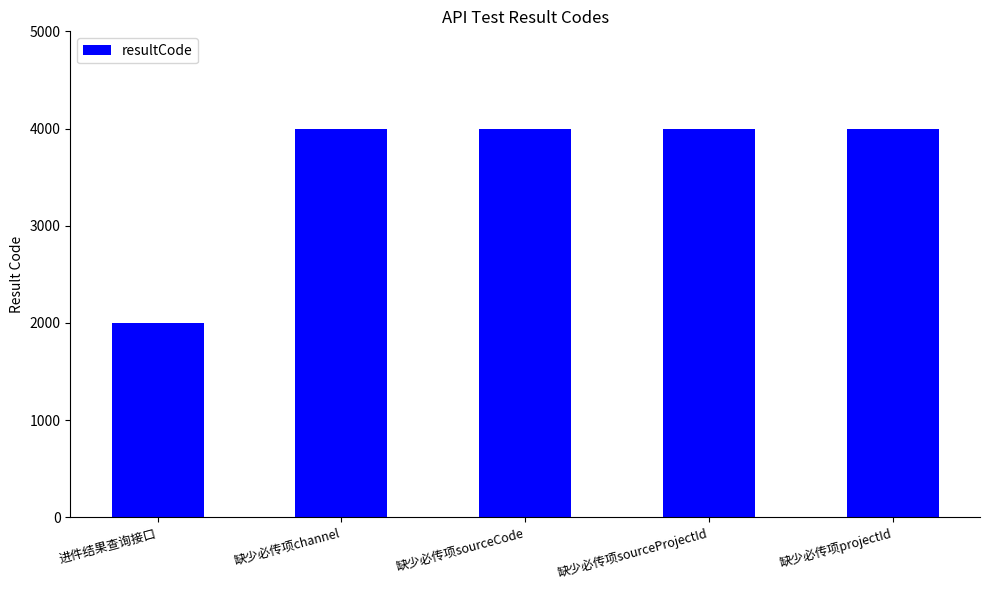

Reading left to right, transcribe all the data shown in this chart.

进件结果查询接口=2000	缺少必传项channel=4000	缺少必传项sourceCode=4000	缺少必传项sourceProjectId=4000	缺少必传项projectId=4000